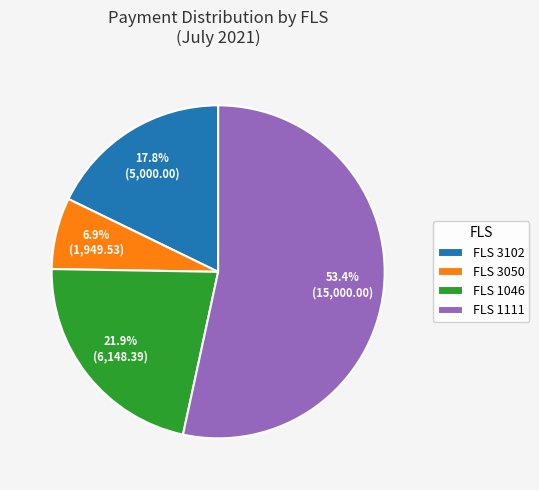

Between FLS 1046 and FLS 1111, which is larger?

FLS 1111